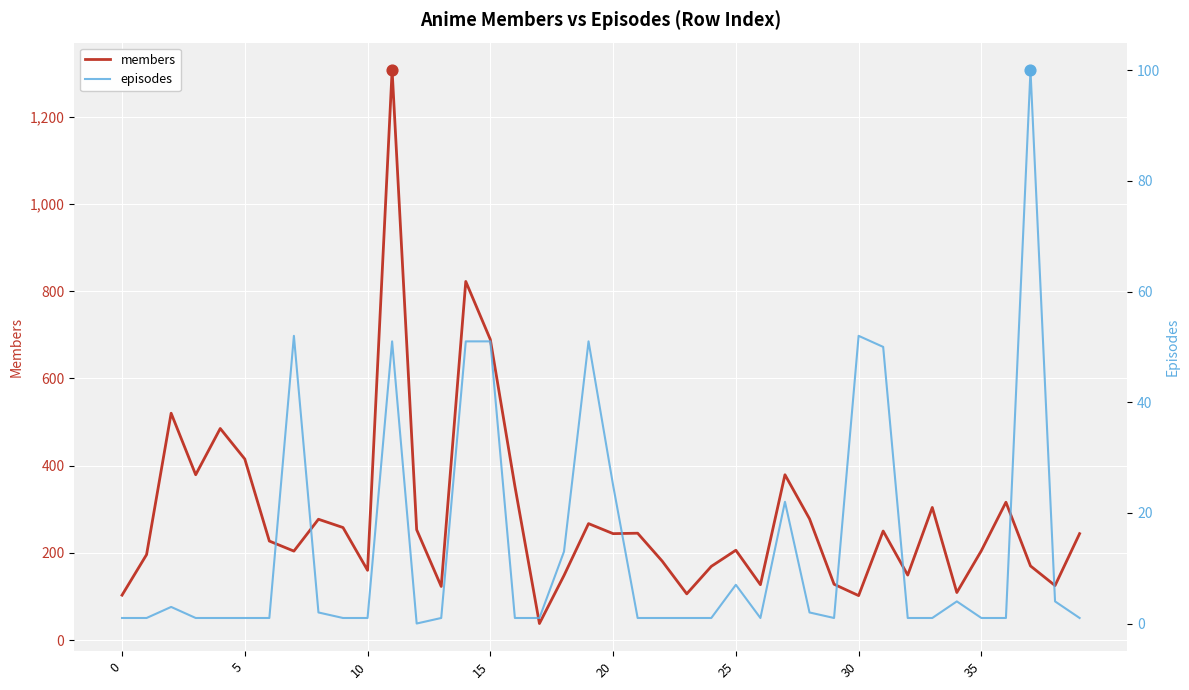

Is the value of episodes at 5 greater than the value of members at 21?

No